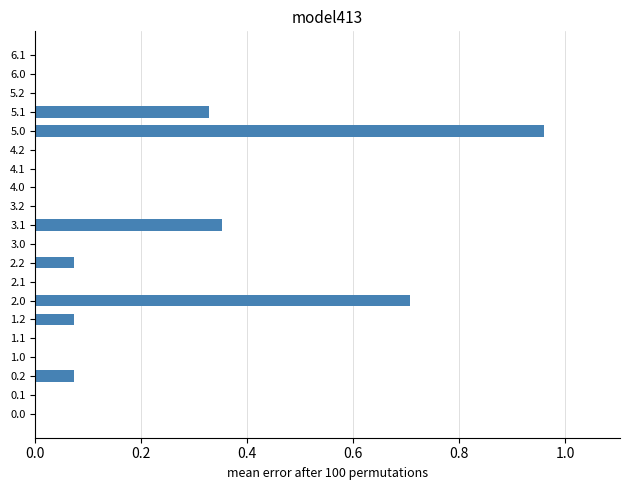

What is the sum of all values?

2.6